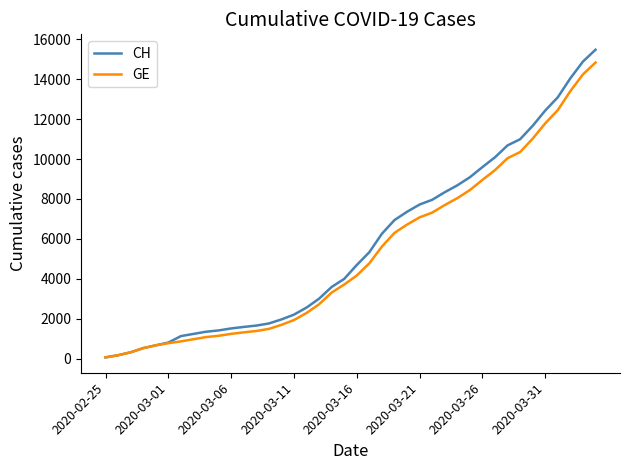

What is the greatest value displayed?

15470